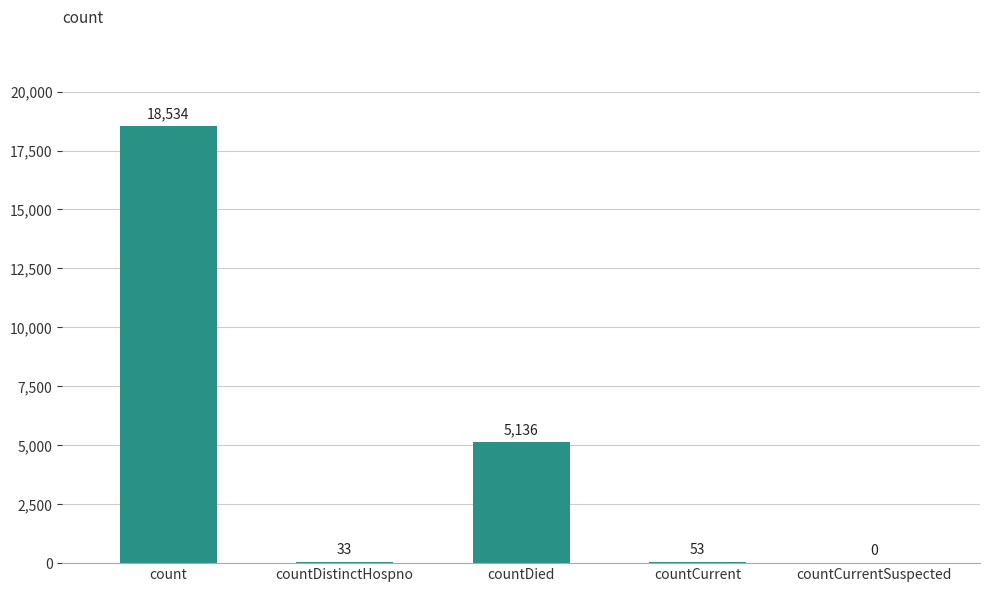

What is the change in value from countDied to countCurrentSuspected?

-5136